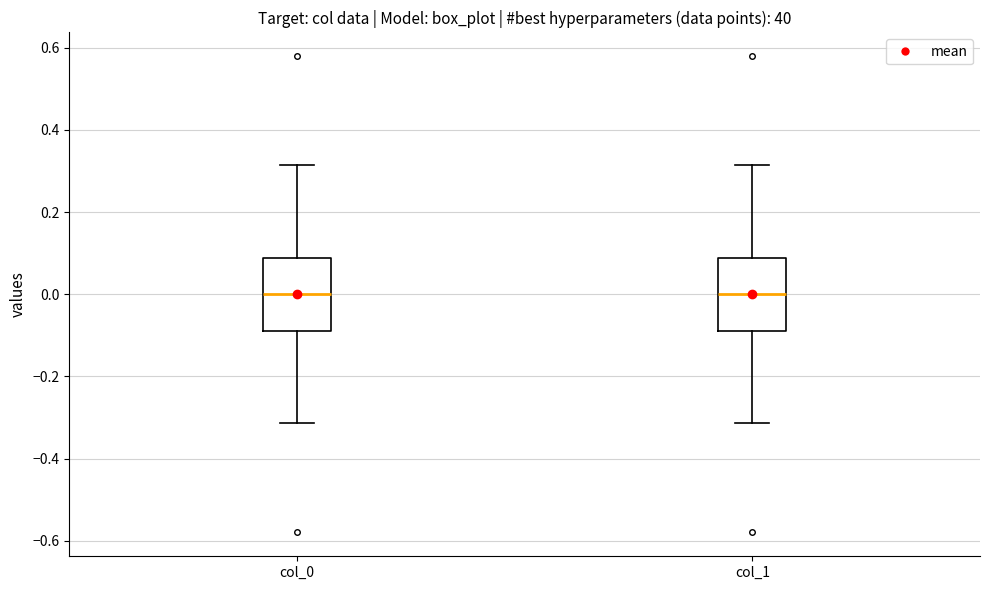

Where is the lower edge of the box for col_0 on the y-axis? The values are not printed on the chart, so give them approximately, as read against the axis.

-0.08